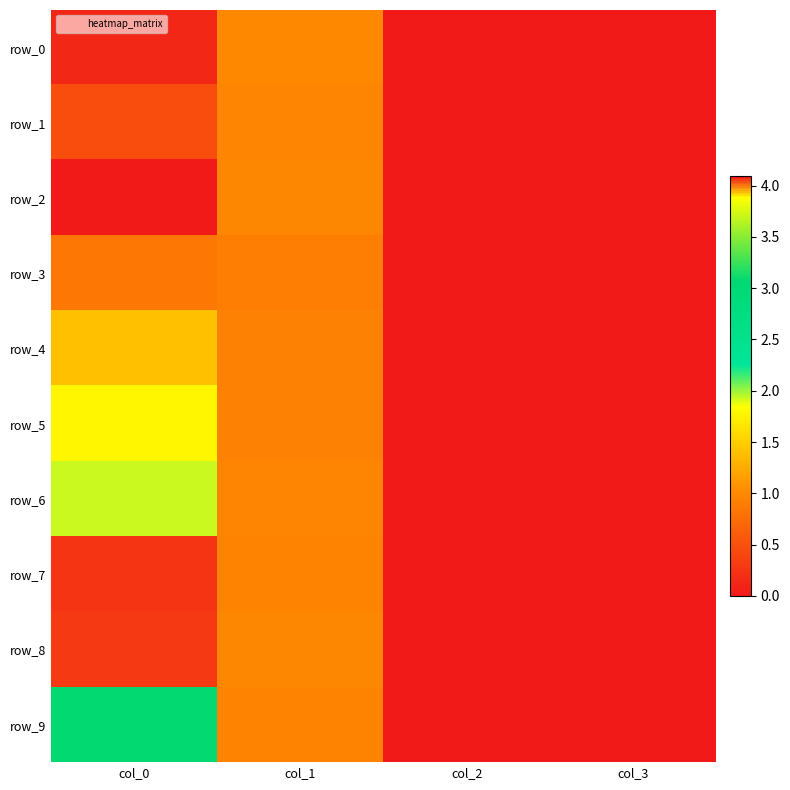

The row_0 series shows 1.0 at col_1. True or false?

True